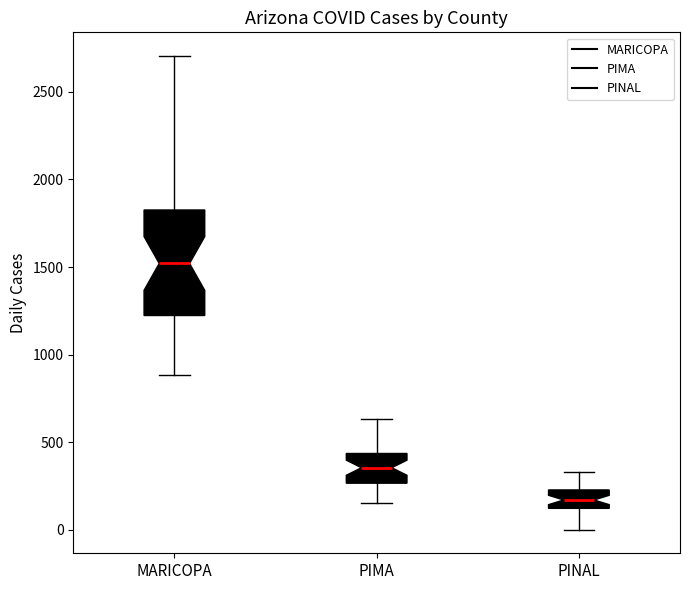

Reading left to right, transcribe this box plot: for each box, give where its median line is, the range the box spans, and where its two whiskers end, as read against the y-axis. The values are not printed on the chart, so give them approximately, as read against the axis.

MARICOPA: median 1500, box 1200 to 1850, whiskers 900 to 2700
PIMA: median 350, box 250 to 450, whiskers 150 to 650
PINAL: median 150, box 100 to 250, whiskers 0 to 350